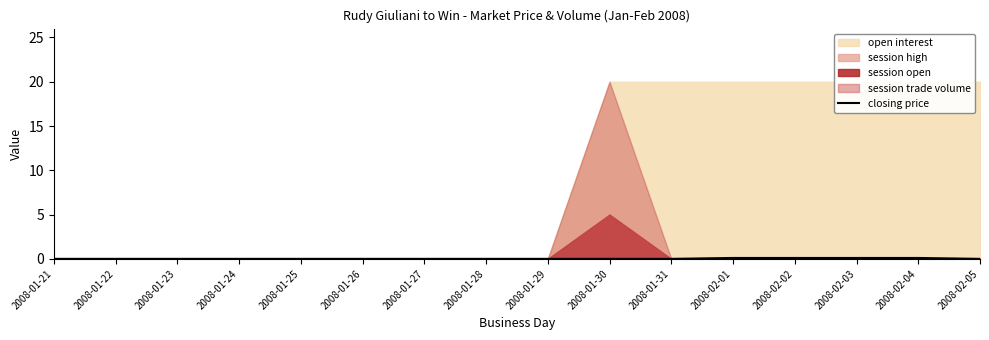

Rank the categories by value from lowest to highest.

2008-01-21, 2008-01-22, 2008-01-23, 2008-01-24, 2008-01-25, 2008-01-26, 2008-01-27, 2008-01-28, 2008-01-29, 2008-01-30, 2008-01-31, 2008-02-05, 2008-02-01, 2008-02-02, 2008-02-03, 2008-02-04